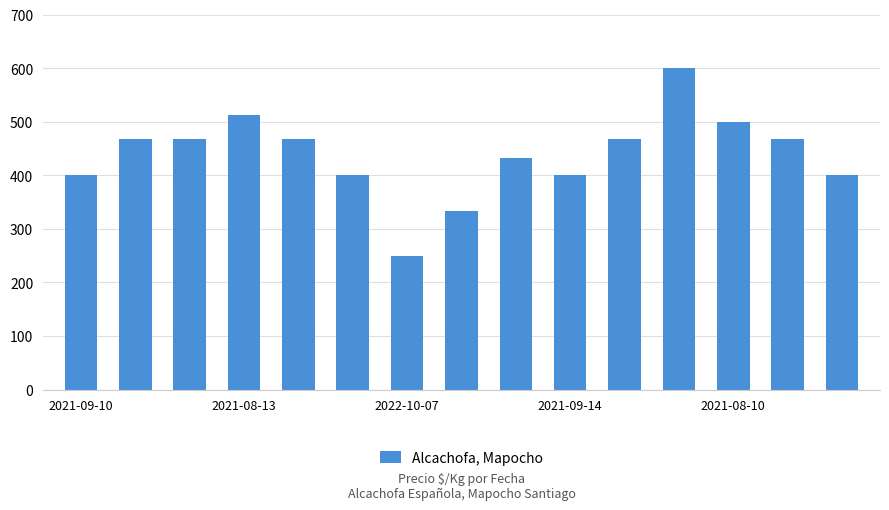

What is the minimum value shown in the chart?

250